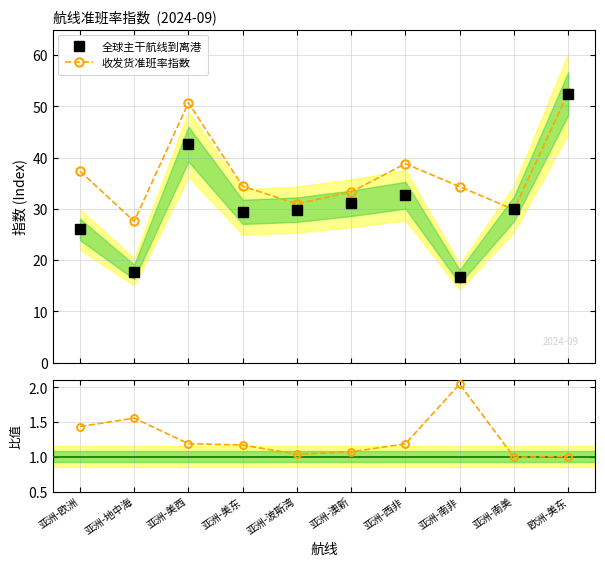

Where does the 收发货准班率指数 series first go above 34?

亚洲-欧洲